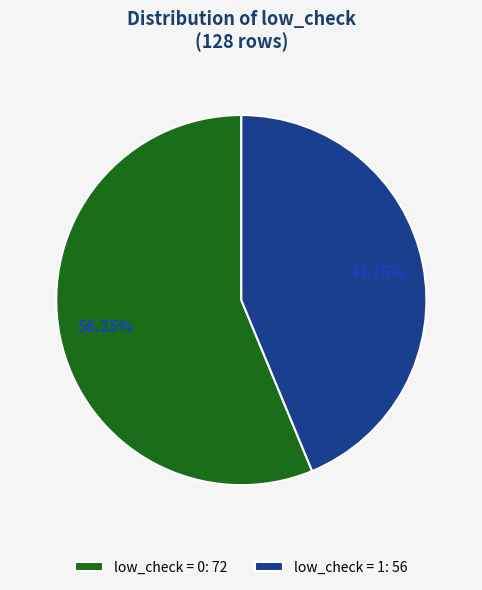

Which has a higher value, low_check = 1: 56 or low_check = 0: 72?

low_check = 0: 72